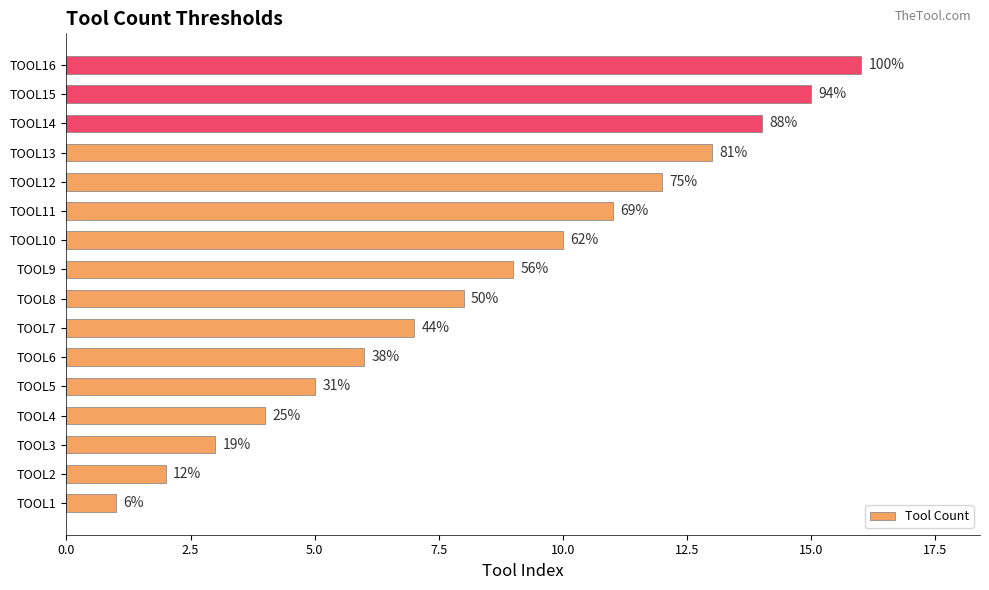

How many bars are there in total?

16